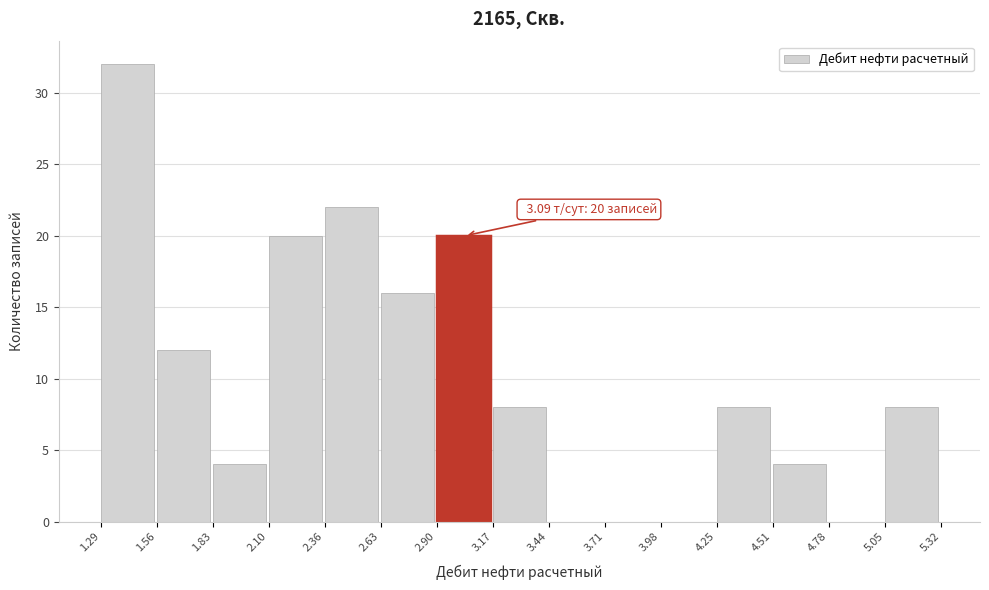

Over which range of the x-axis is the bar tallest?

1.29 to 1.56